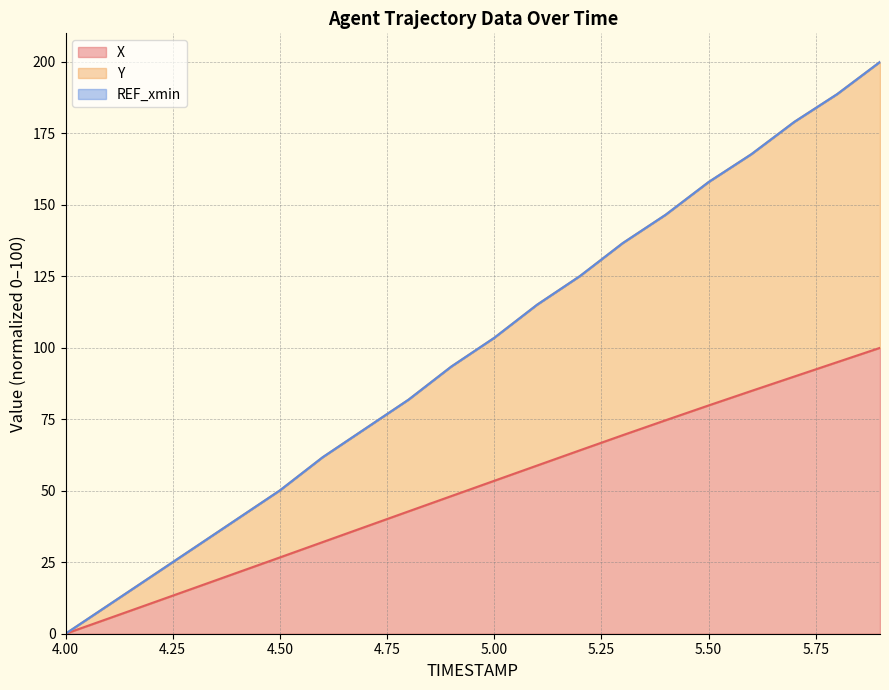

True or false: Y and X intersect in this chart.

False